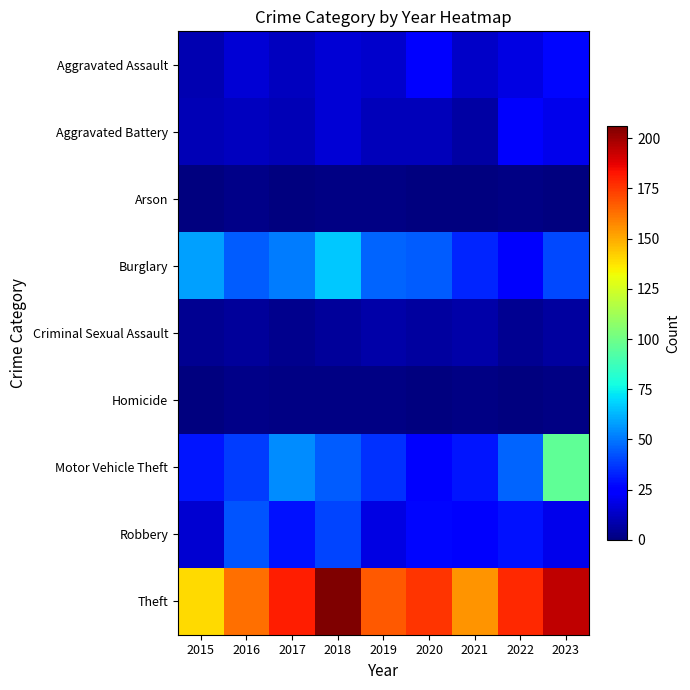

Which series has the largest range (max minus min)?

Motor Vehicle Theft